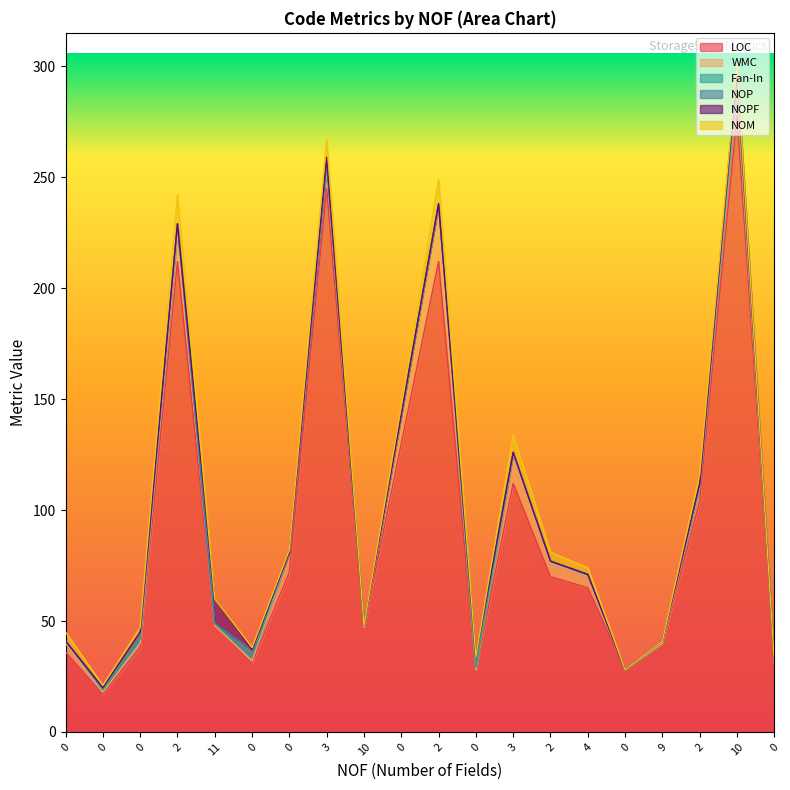

True or false: NOM has a value of 2 at 10.

False